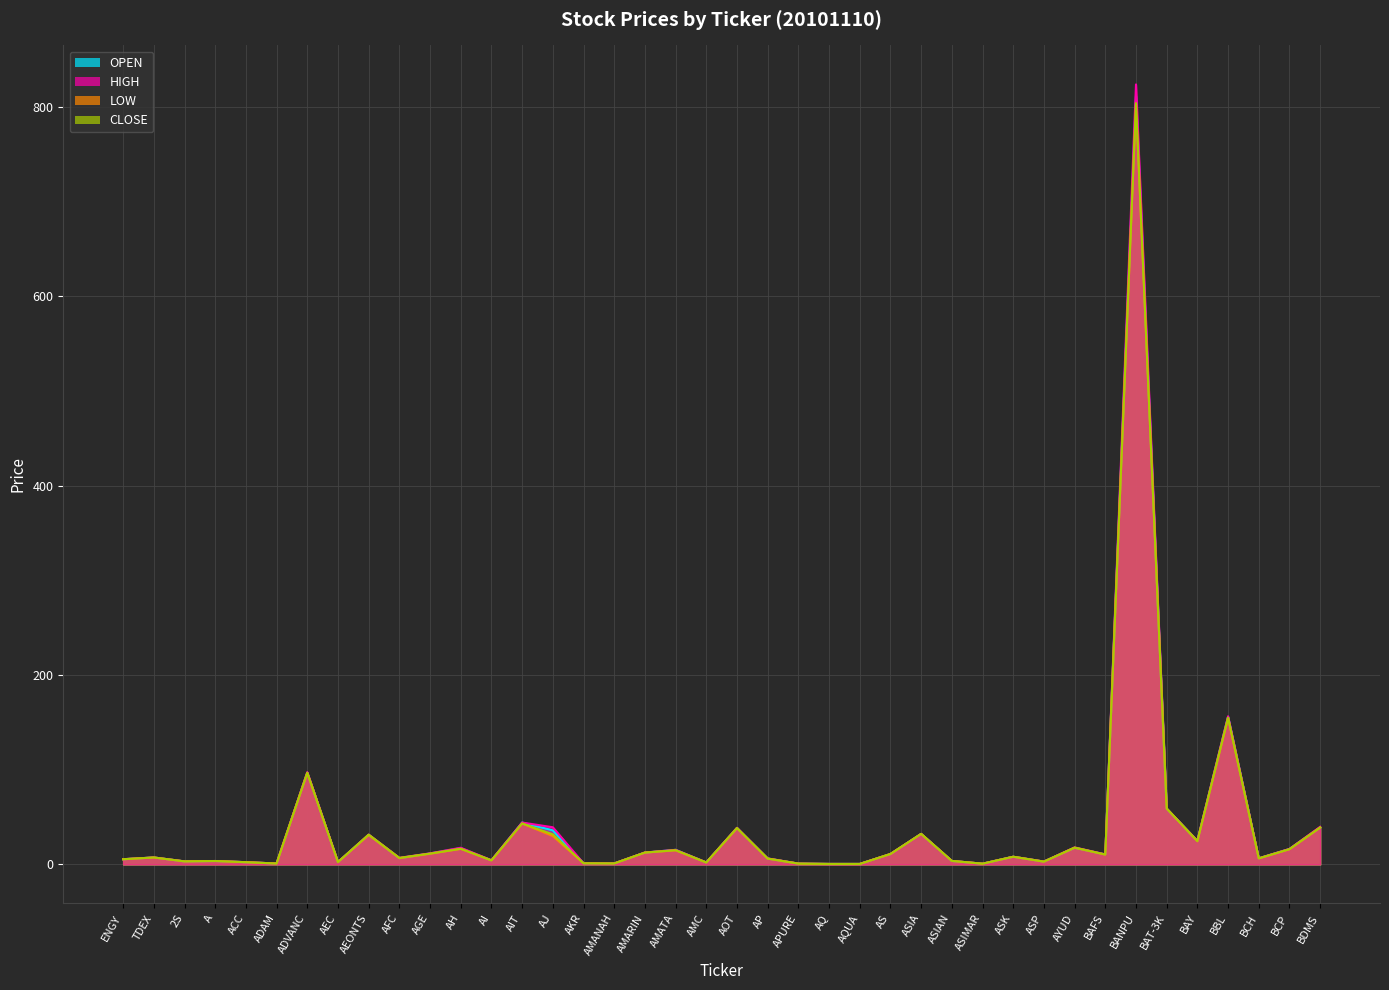

Which series has the widest spread of values?

HIGH